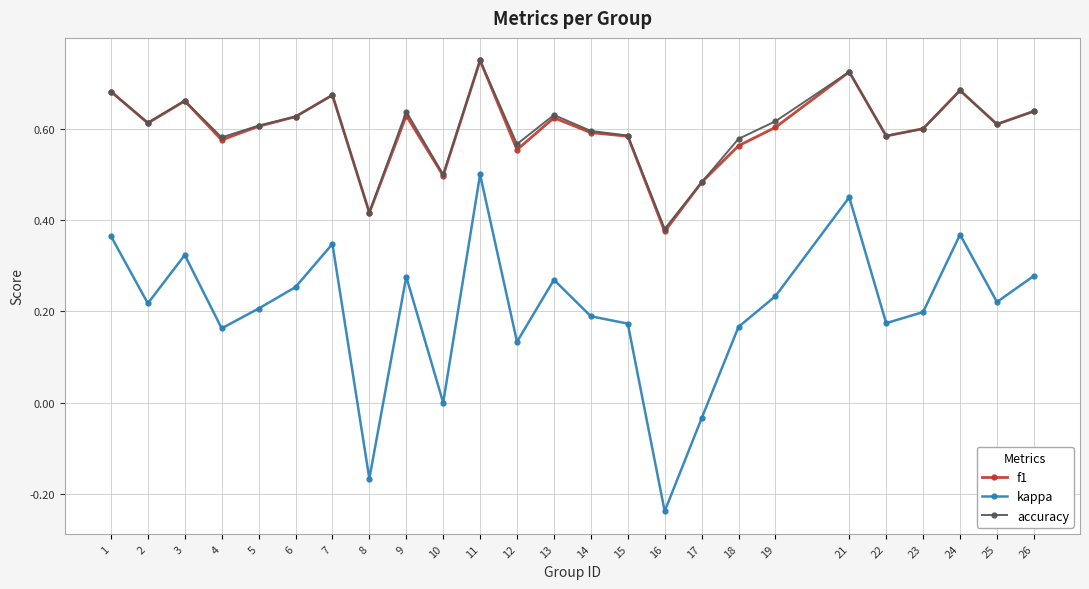

How many lines are shown in the chart?

3